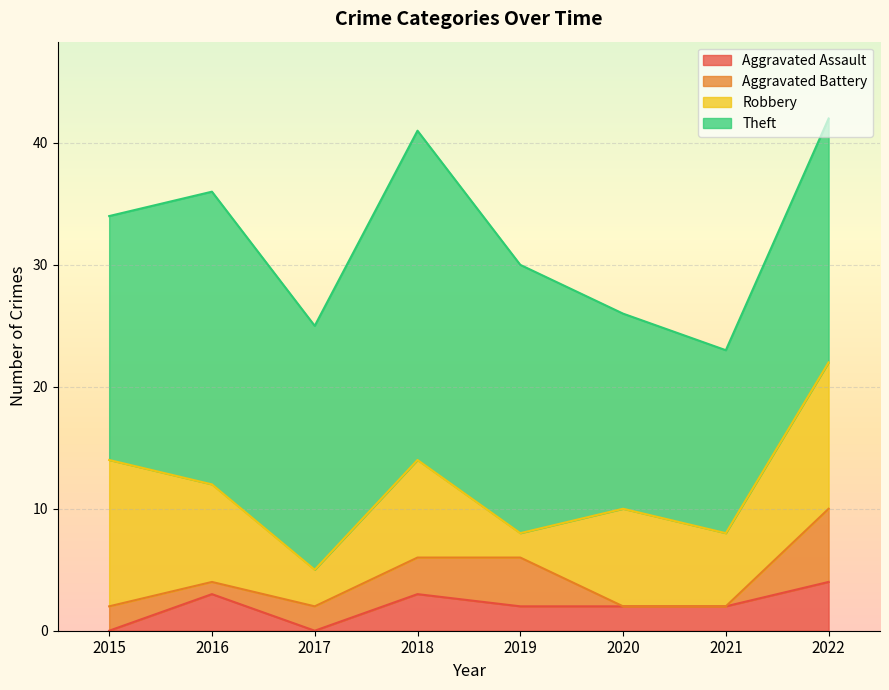

Is the value of Aggravated Battery at 2018 greater than the value of Robbery at 2021?

No